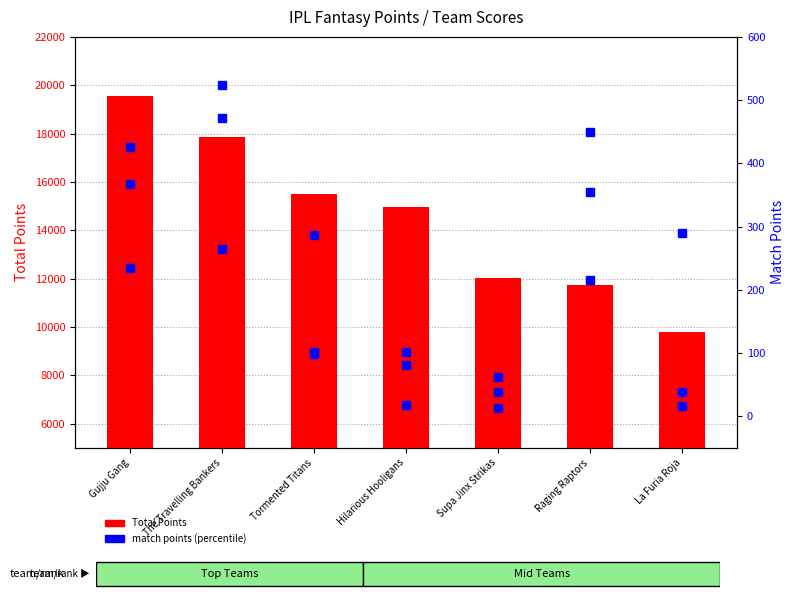

Rank the series by their maximum value, from lowest to highest.

SRH vs PBKS, Final, Qualifier 1, Total Points